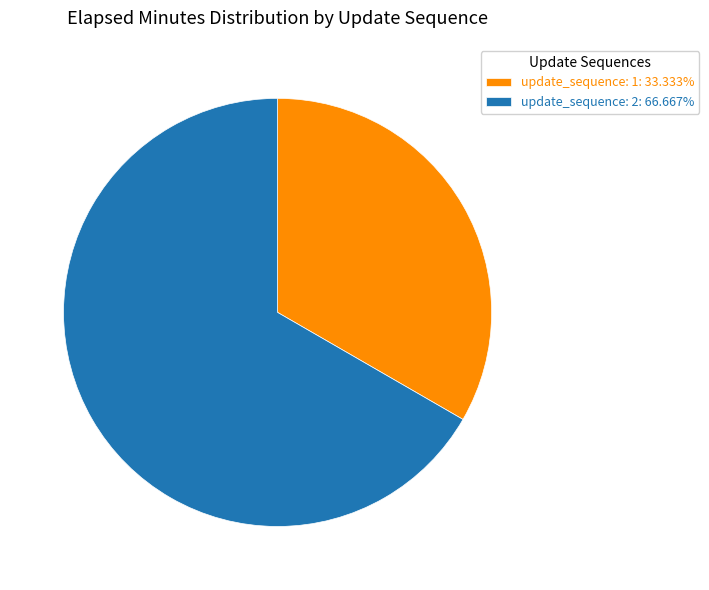

Does update_sequence: 2: 66.667% account for over 50% of the chart?

Yes